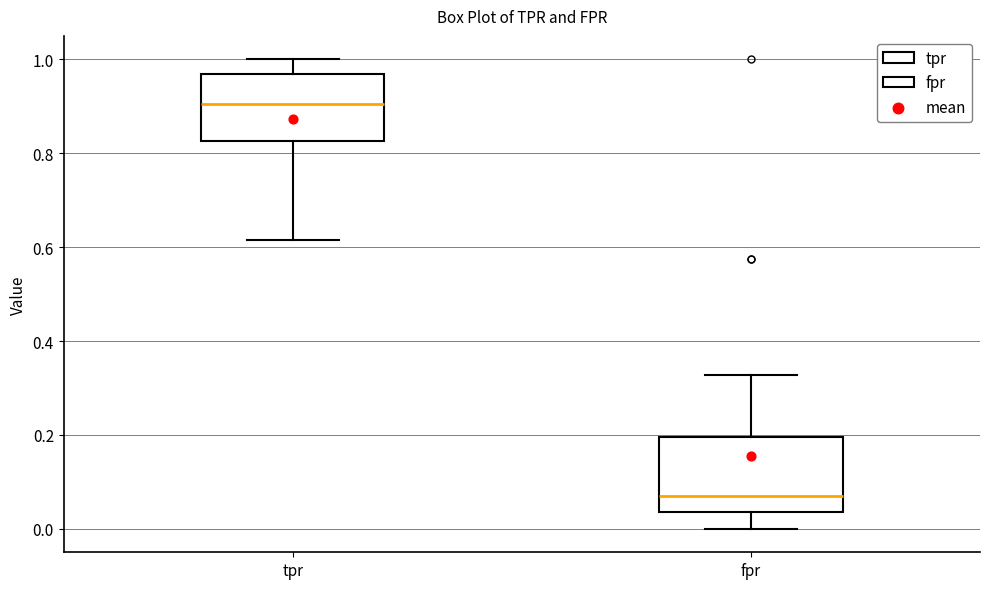

Where does the lower whisker of the box for fpr end on the y-axis? The values are not printed on the chart, so give them approximately, as read against the axis.

0.00